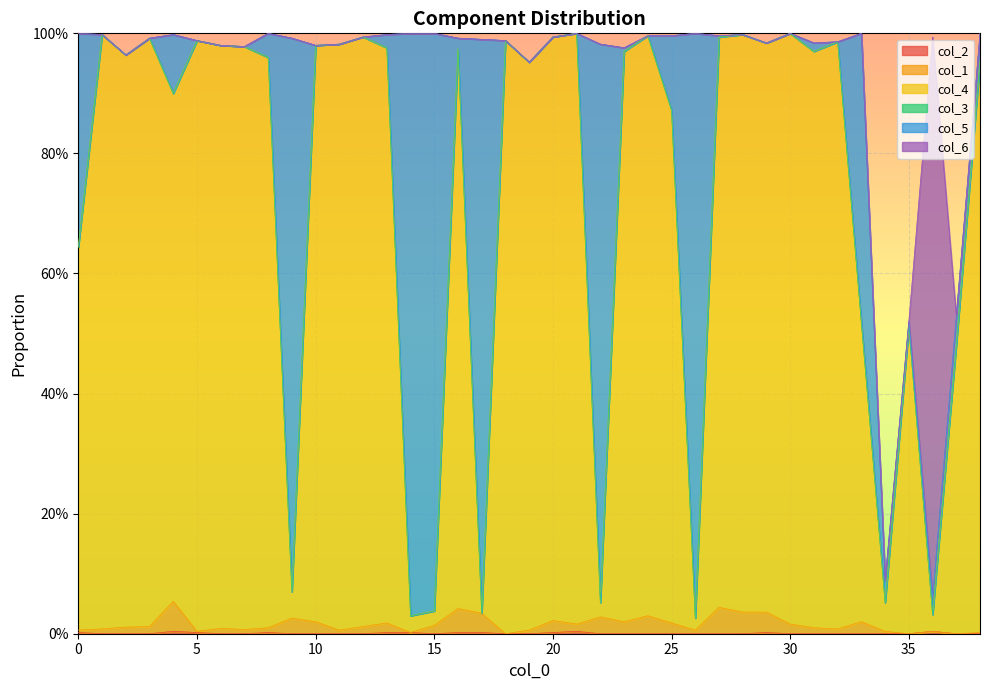

What is the sum of the col_4 values at 12 and 37?

1.5